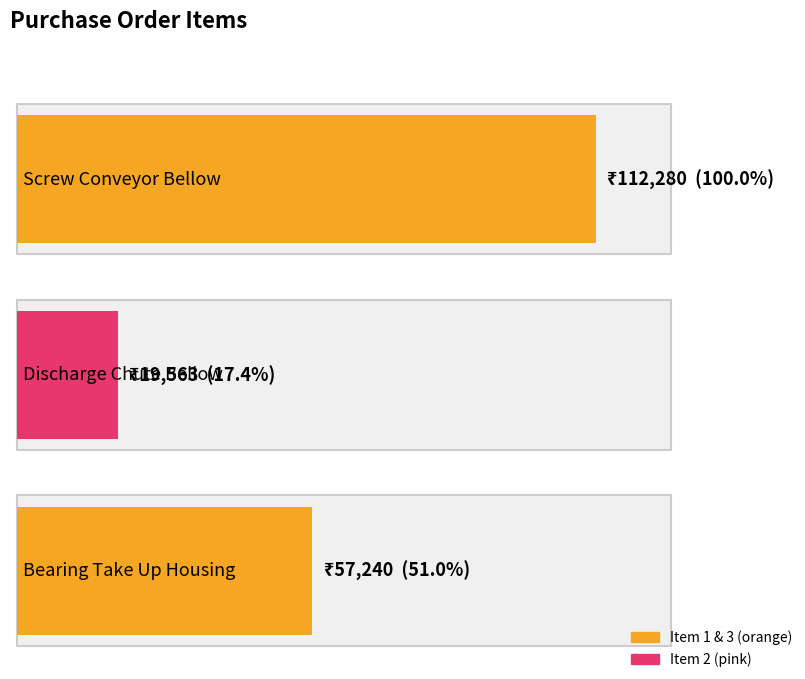

At which category does the chart reach its minimum across all series?

Discharge Chute Bellow